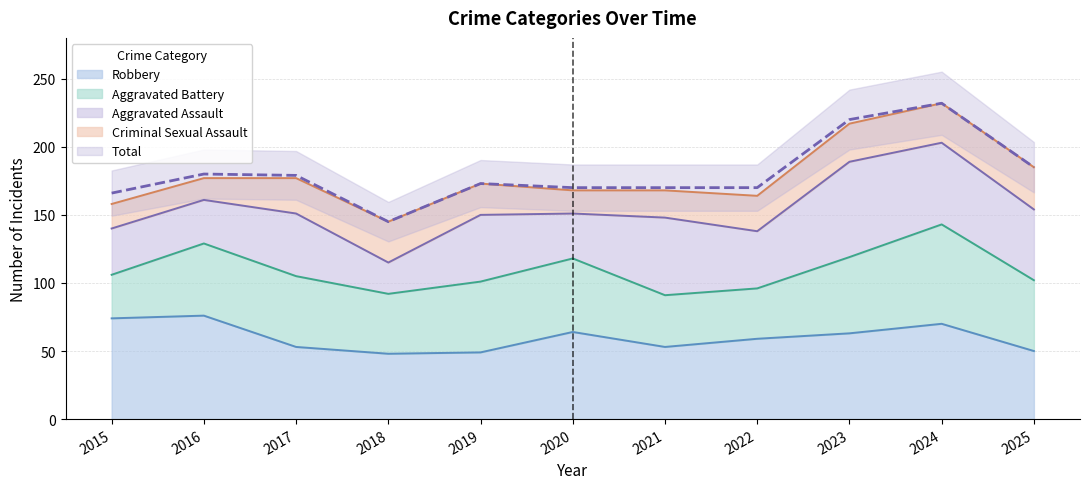

How many data points in Criminal Sexual Assault are above 26?

4